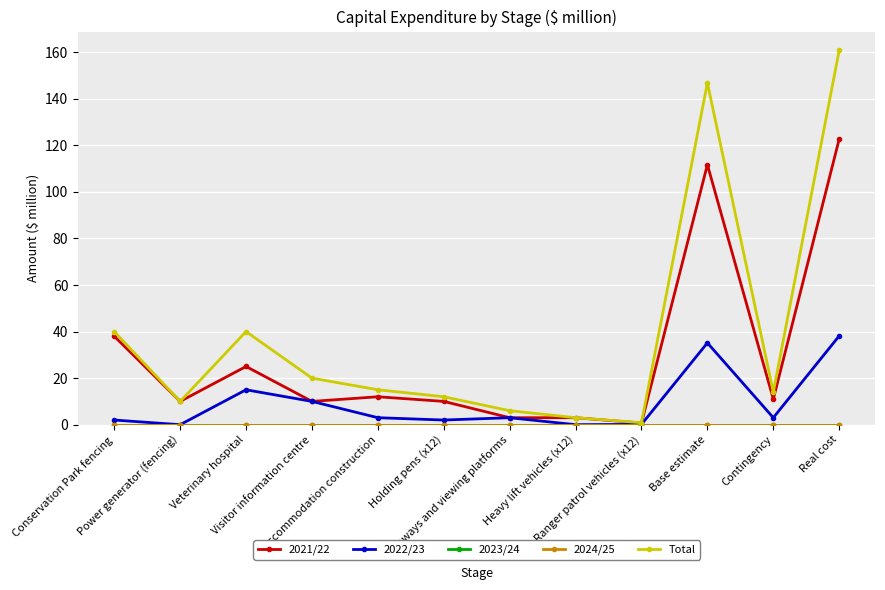

What is the average value of the 2021/22 series?

29.8